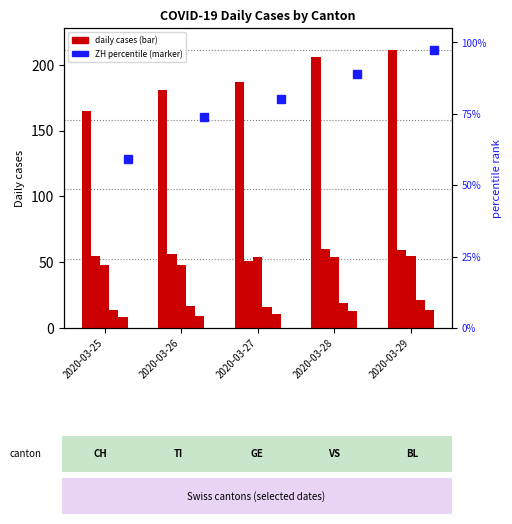

Reading left to right, what are all the values shown in this chart?

ZH: 128.4	160.5	174.3	192.7	211.0
CH: 165.0	181.0	187.0	206.0	211.0
TI: 55.0	56.0	51.0	60.0	59.0
GE: 48.0	48.0	54.0	54.0	55.0
VS: 14.0	17.0	16.0	19.0	21.0
BL: 8.0	9.0	11.0	13.0	14.0